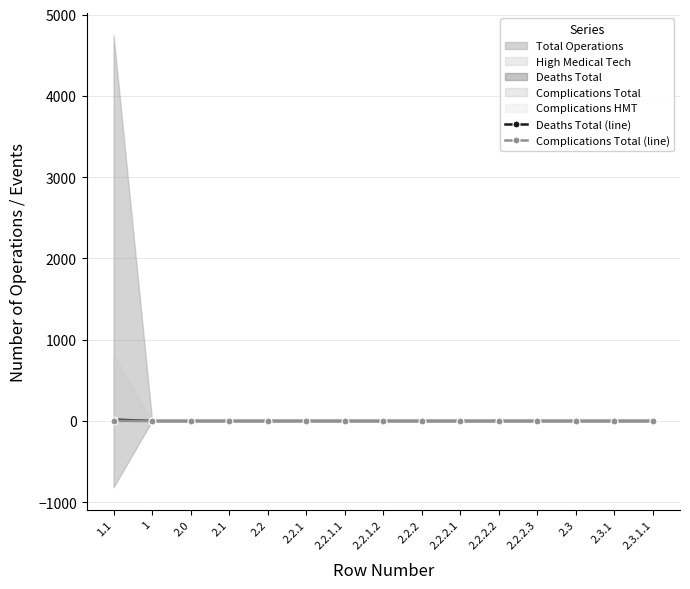

What position from the right is 2.1?

12